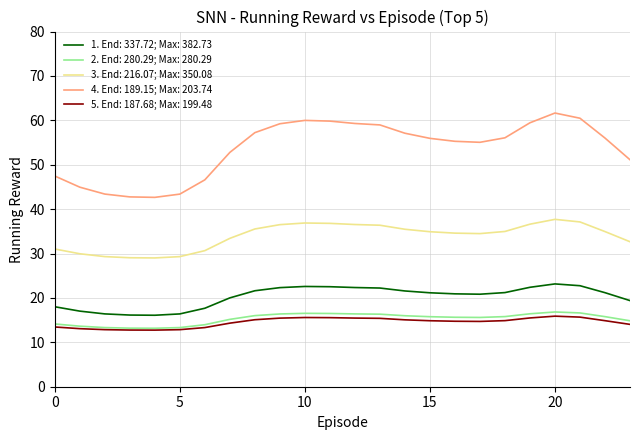

True or false: 3. End: 216.07; Max: 350.08 and 5. End: 187.68; Max: 199.48 intersect in this chart.

False